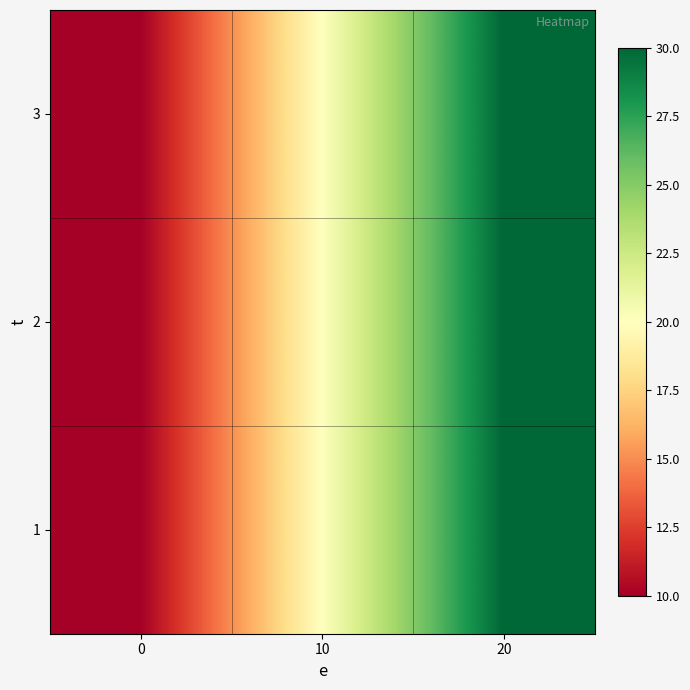

Between 20 and 0, which is larger?

20